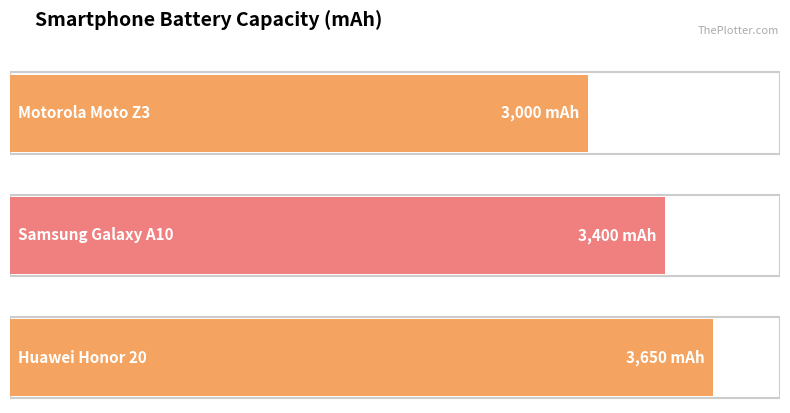

What is the average value?

3350